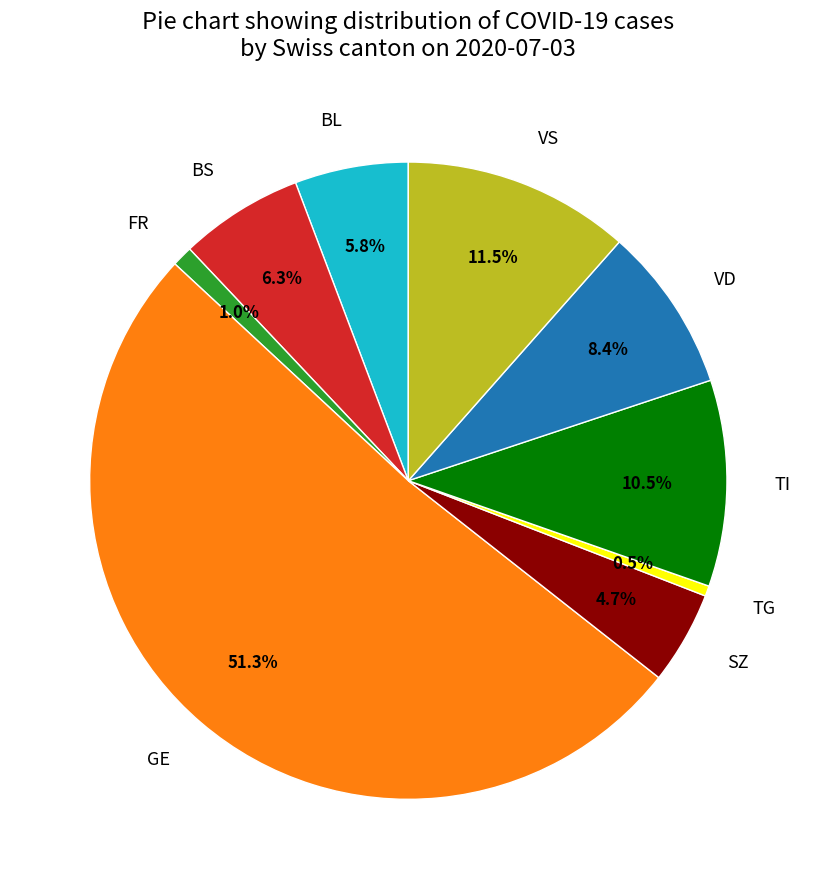

How many segments does this pie chart have?

9